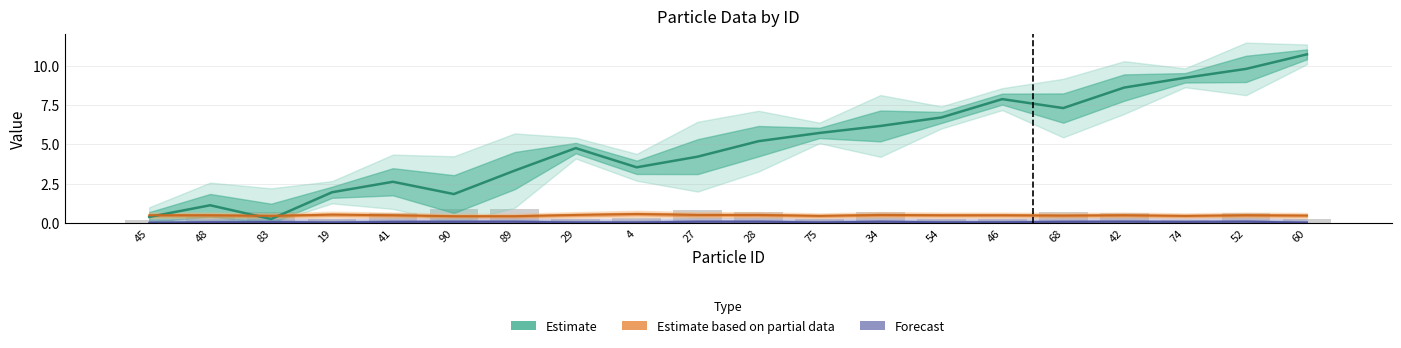

Which category has the lowest value across all series?

45